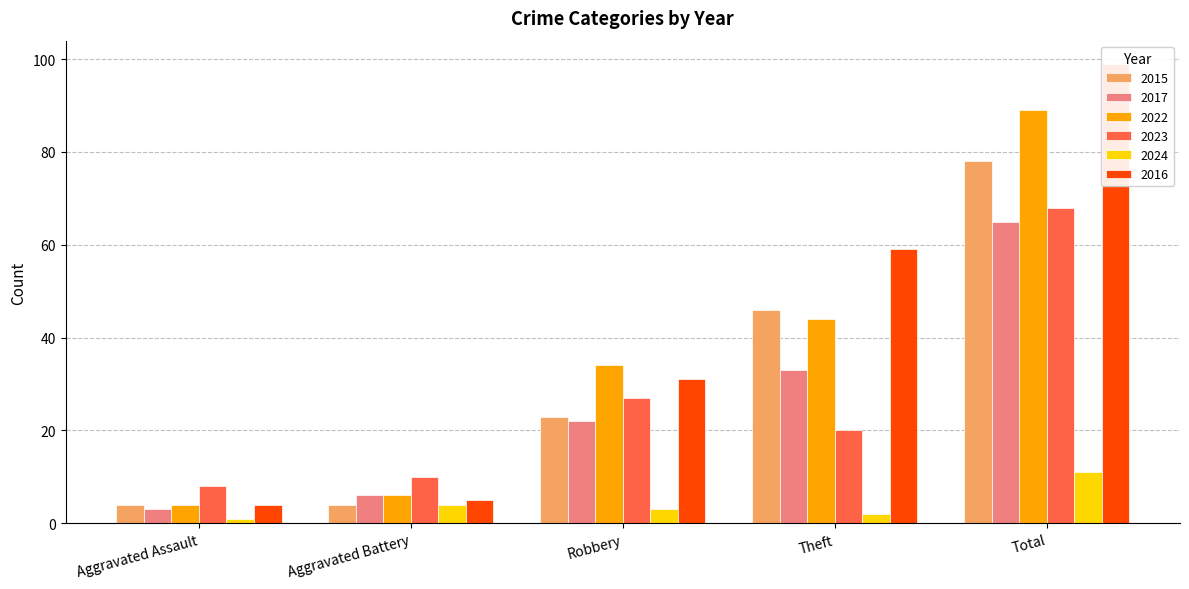

How many data points in 2017 are less than 22?

2